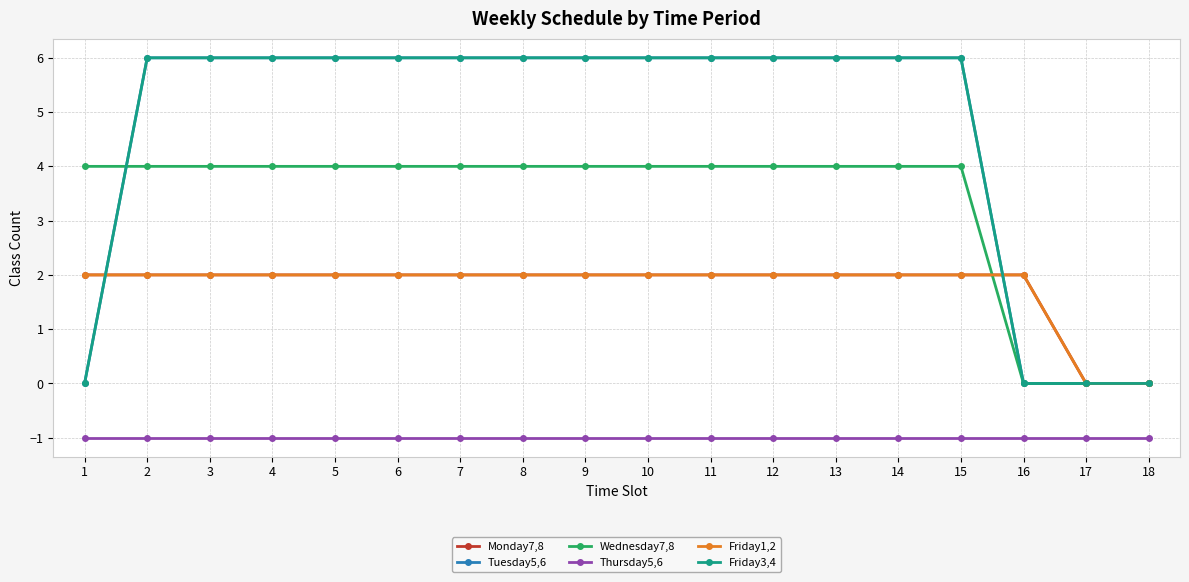

Does the chart display data point markers on the line(s)?

Yes